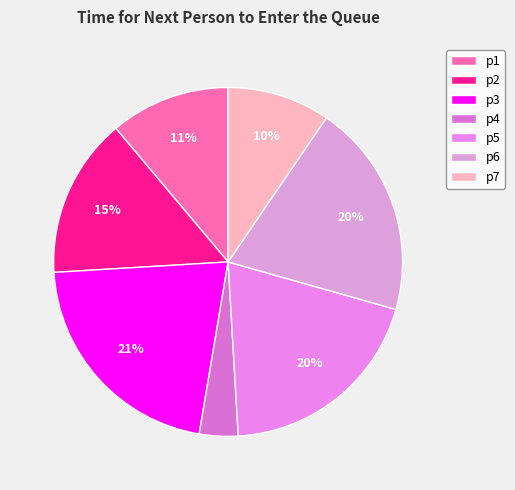

What is the change in value from p1 to p6?

+40.6